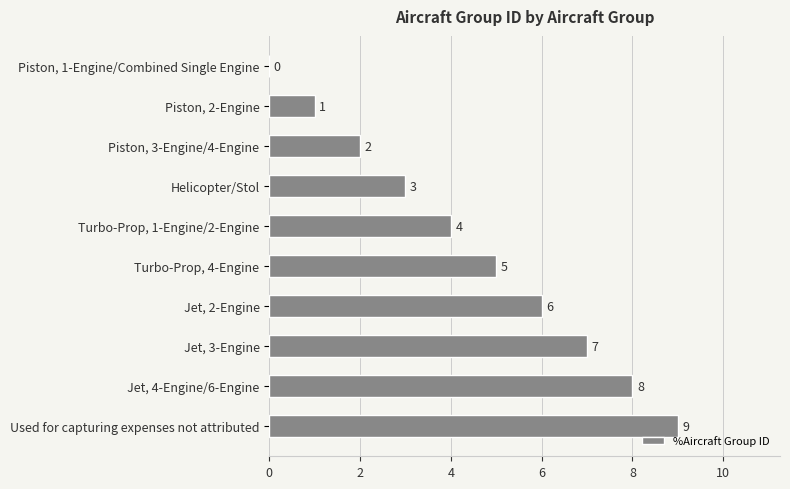

How many values are between 2 and 7?

6